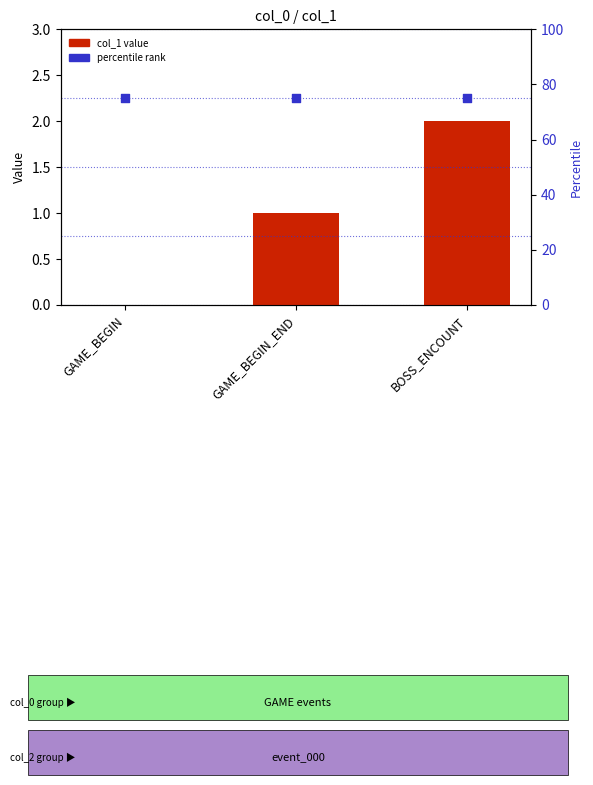

Which series has the widest spread of Y values?

col_1 value